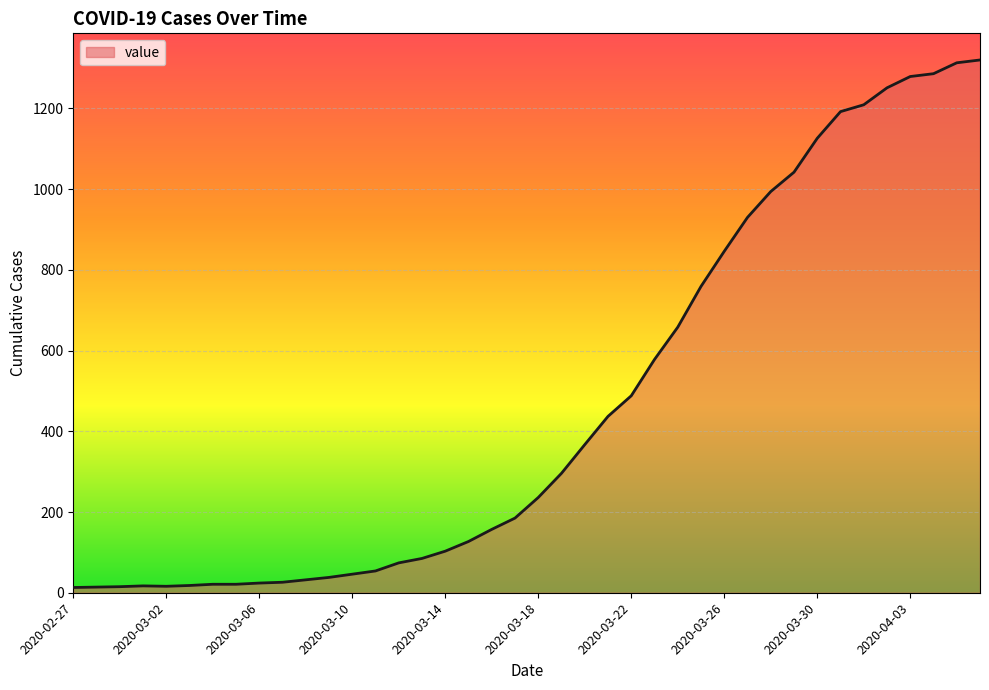

What is the greatest value displayed?

1320